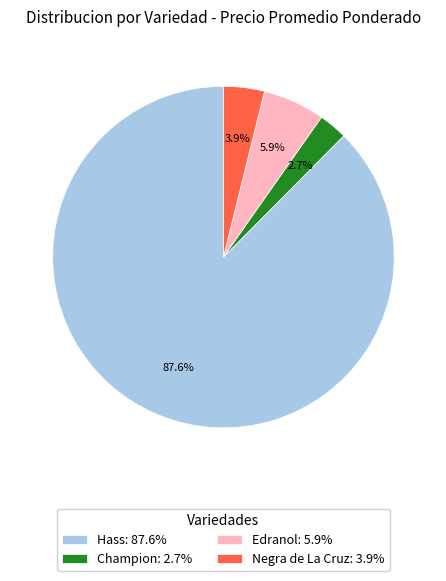

Rank the categories by value from lowest to highest.

Champion: 2.7%, Negra de La Cruz: 3.9%, Edranol: 5.9%, Hass: 87.6%